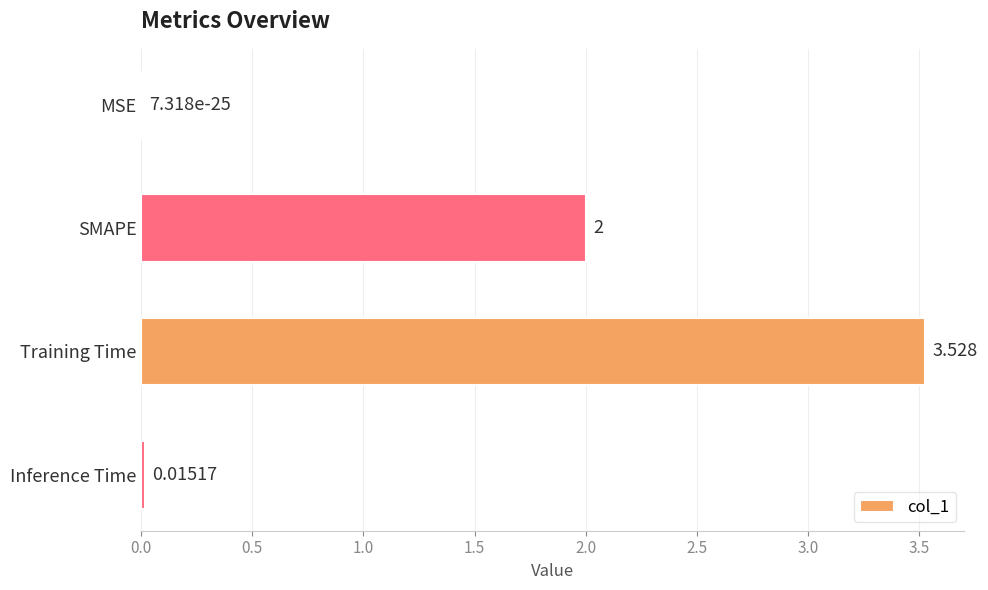

At which label is the value closest to 1?

Inference Time